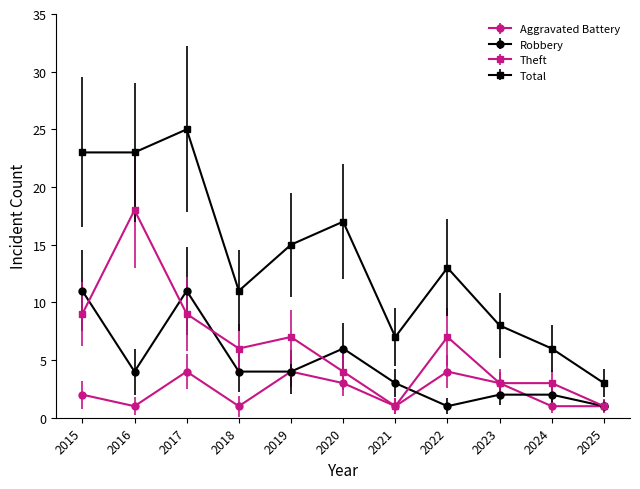

What is the value of the Theft point at the 9th from the left?

3